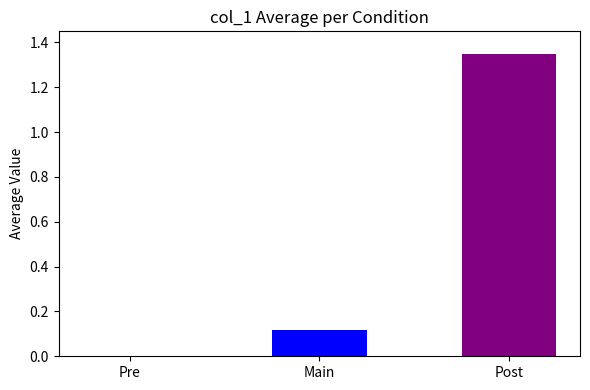

How many series are shown in this chart?

1